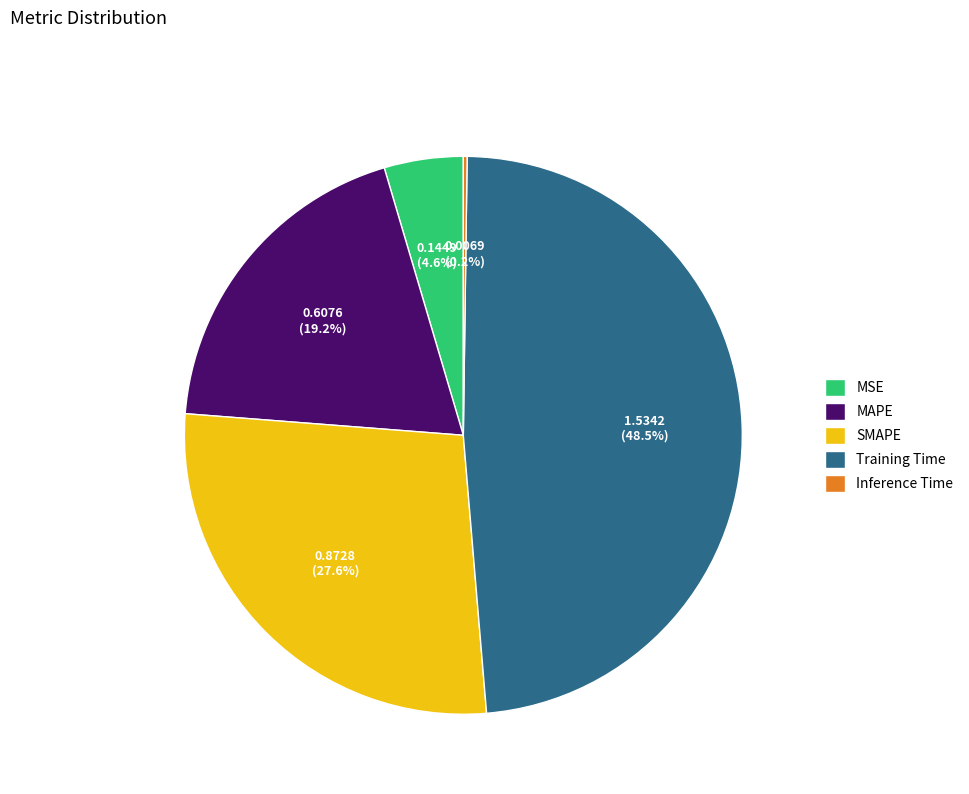

Is there any slice that represents more than half of the pie?

No